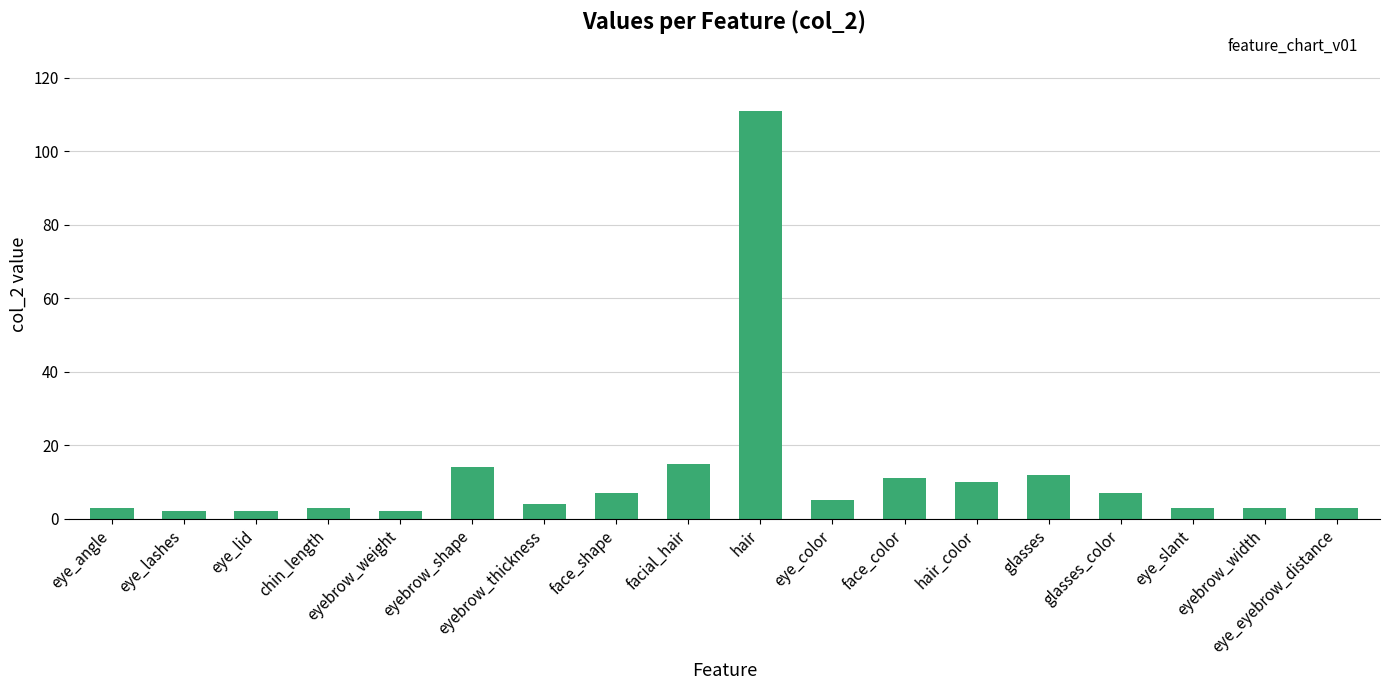

Reading right to left, what are all the values shown in this chart?

3	3	3	7	12	10	11	5	111	15	7	4	14	2	3	2	2	3